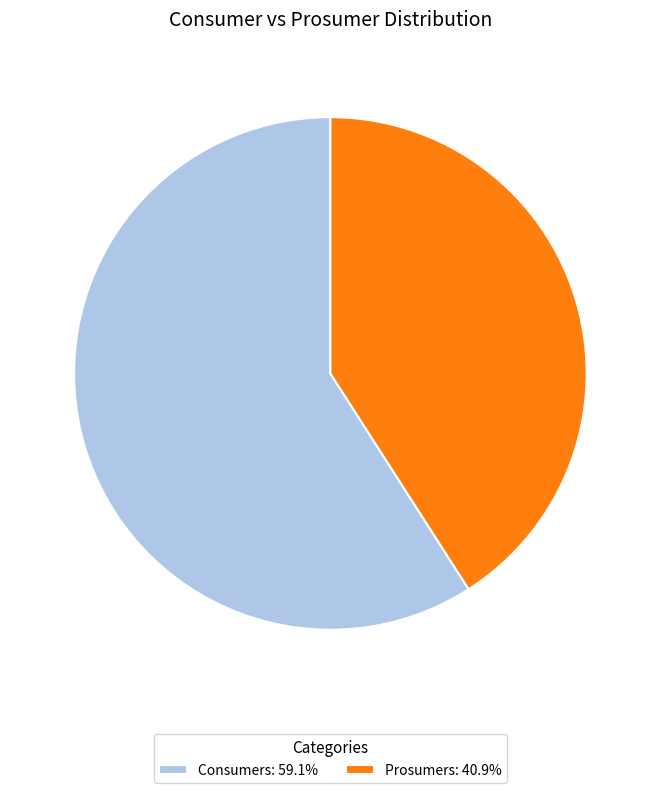

Between Prosumers and Consumers, which is larger?

Consumers